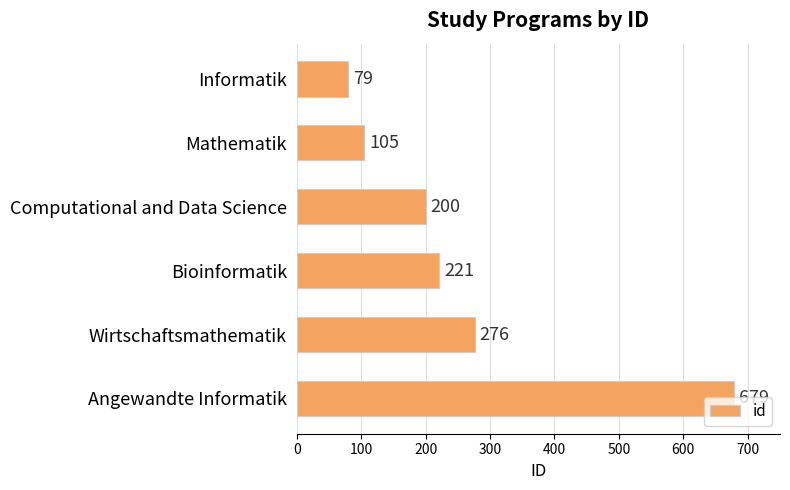

Is it true that the value at Bioinformatik is 221?

True